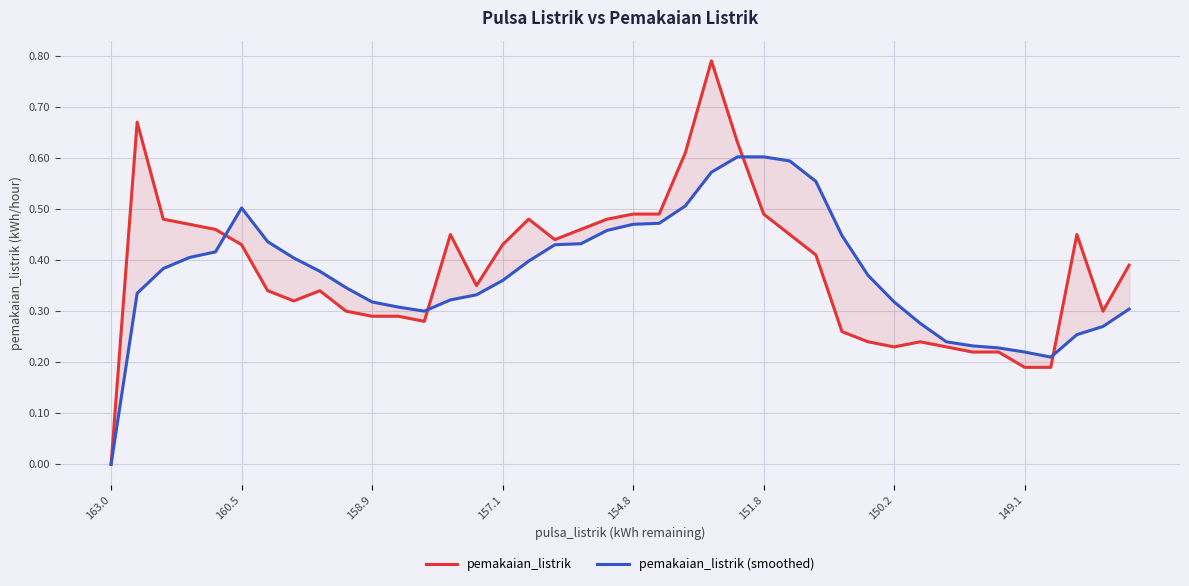

True or false: pemakaian_listrik (smoothed) has more than 2 interior local peaks.

False